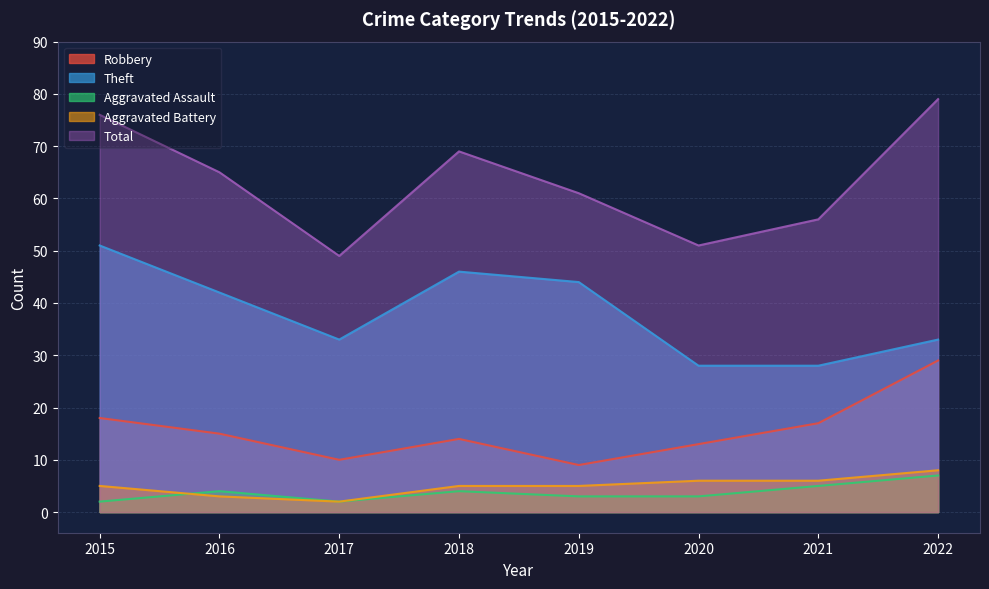

Reading left to right, what are all the values shown in this chart?

Robbery: 18	15	10	14	9	13	17	29
Theft: 51	42	33	46	44	28	28	33
Aggravated Assault: 2	4	2	4	3	3	5	7
Aggravated Battery: 5	3	2	5	5	6	6	8
Total: 76	65	49	69	61	51	56	79